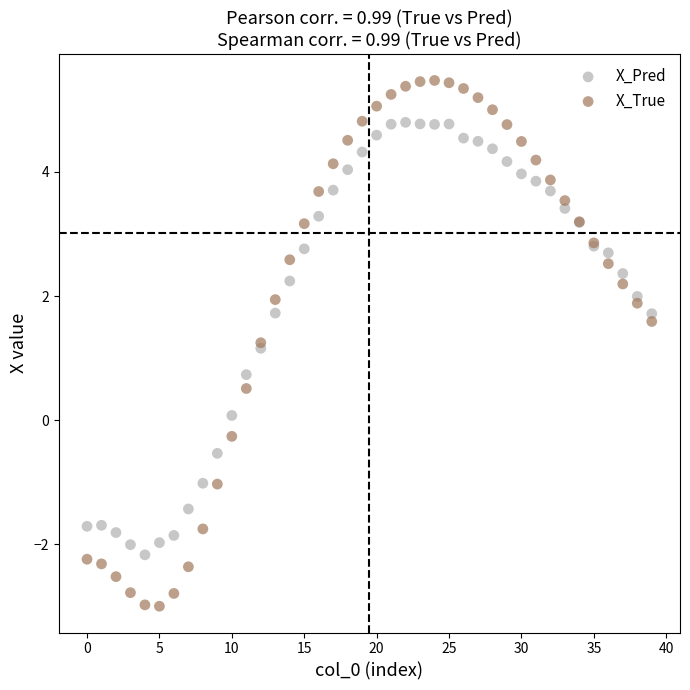

Which series has the largest Y range (max minus min)?

X_True